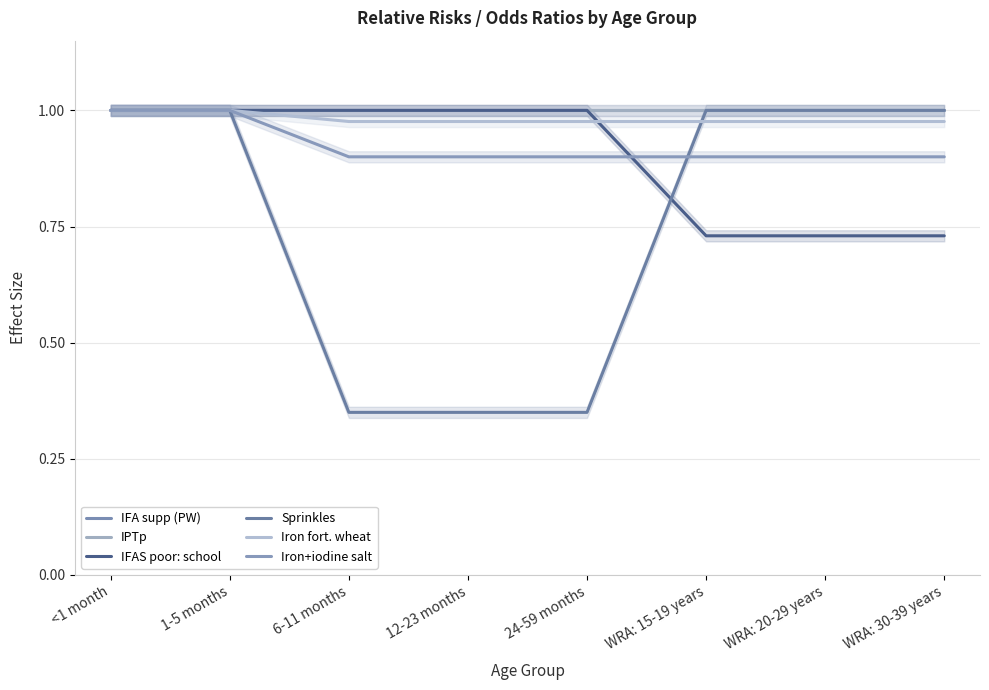

What is the sum of the Iron+iodine salt values at <1 month and 6-11 months?

1.9